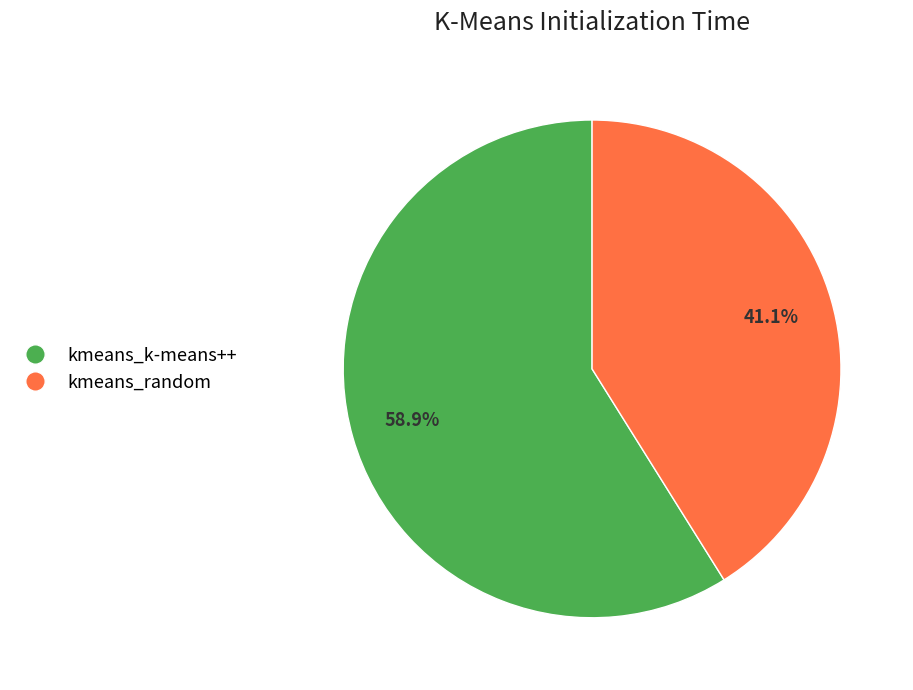

Rank the categories by value from highest to lowest.

kmeans_k-means++, kmeans_random